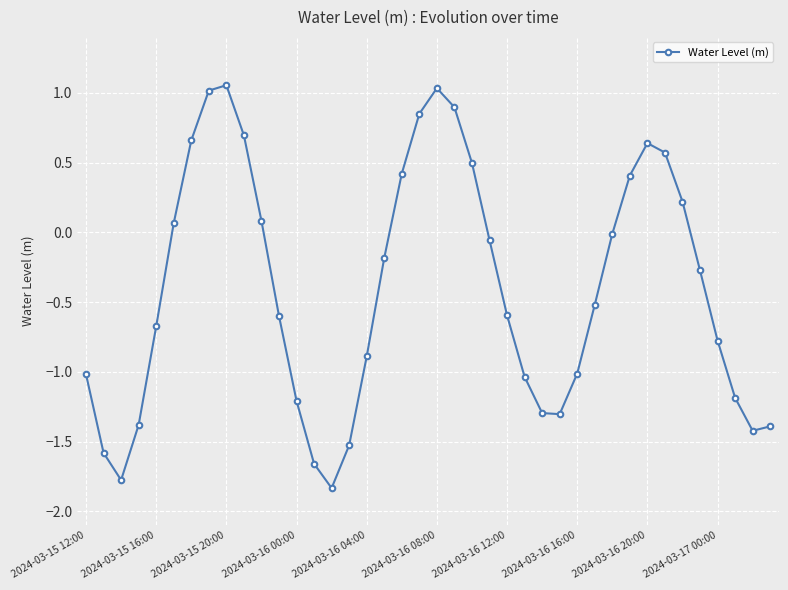

How many series are shown in this chart?

1